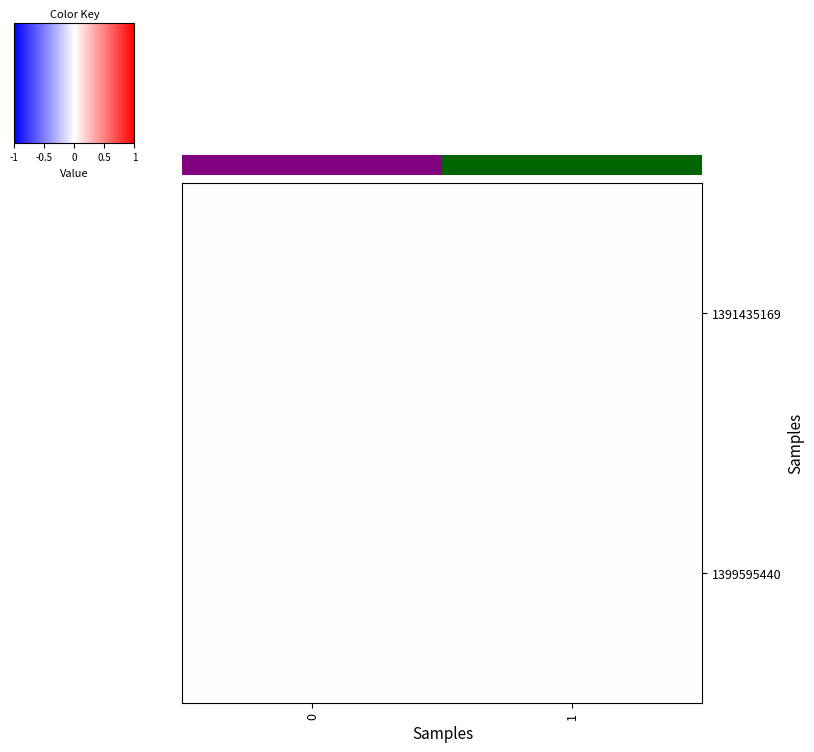

What is the total value across all series at 1?

1